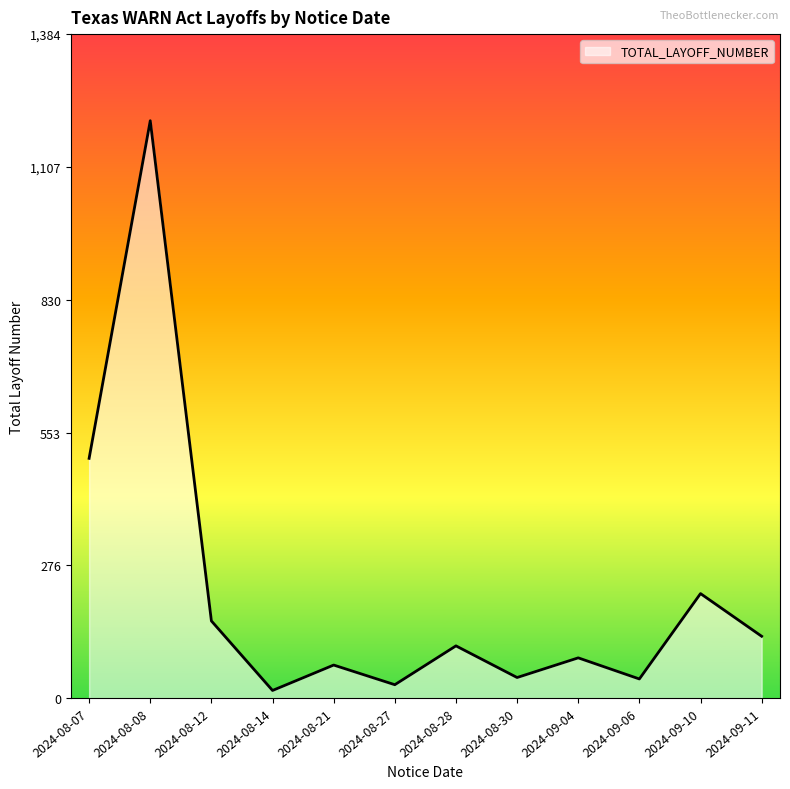

Between 2024-08-08 and 2024-08-28, which is larger?

2024-08-08